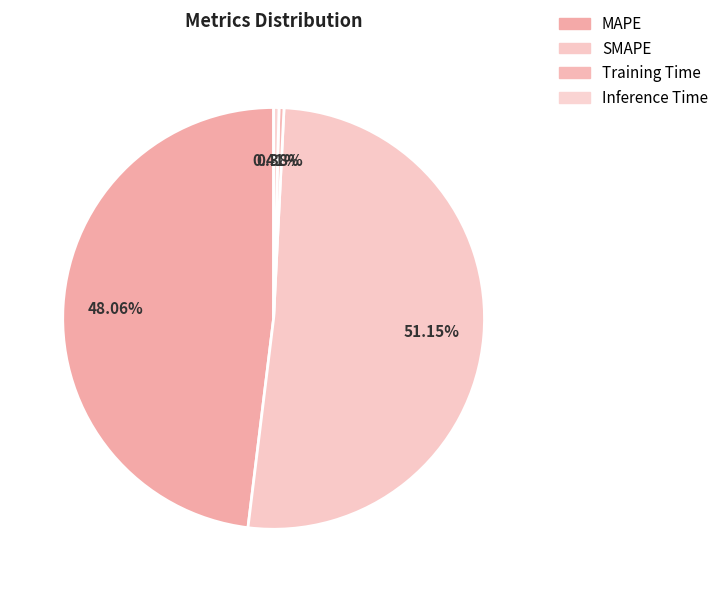

Does any single category account for the majority?

Yes